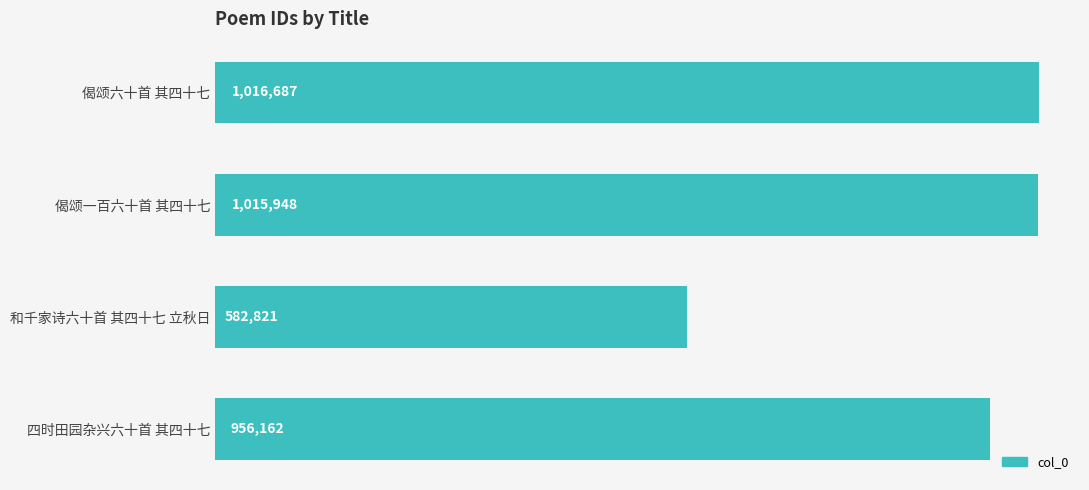

Where is the data nearest to the value 799754?

四时田园杂兴六十首 其四十七